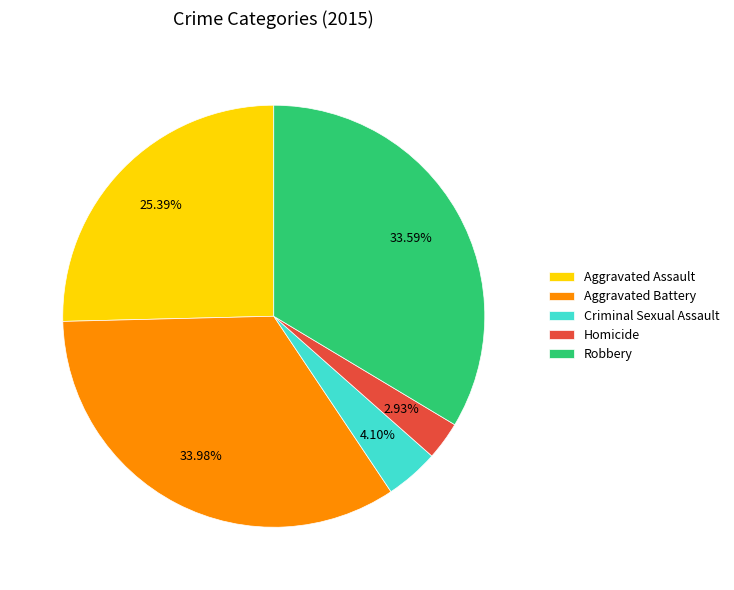

Count the number of slices in the pie.

5